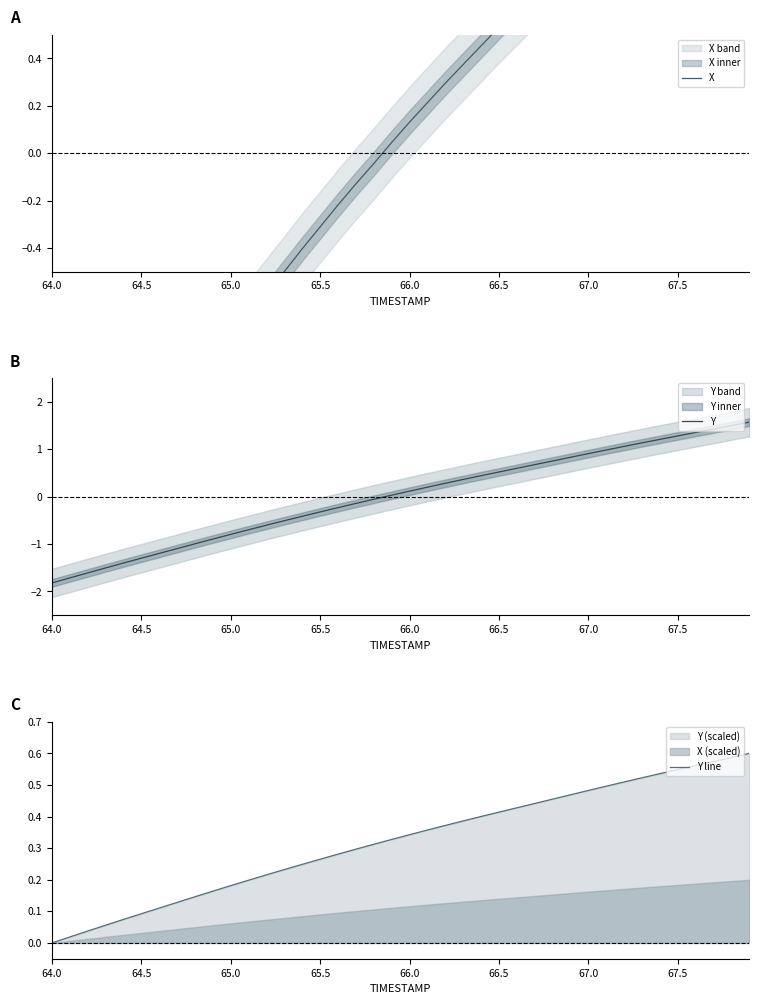

The value of Y line at 66.0 is 0.0. True or false?

False